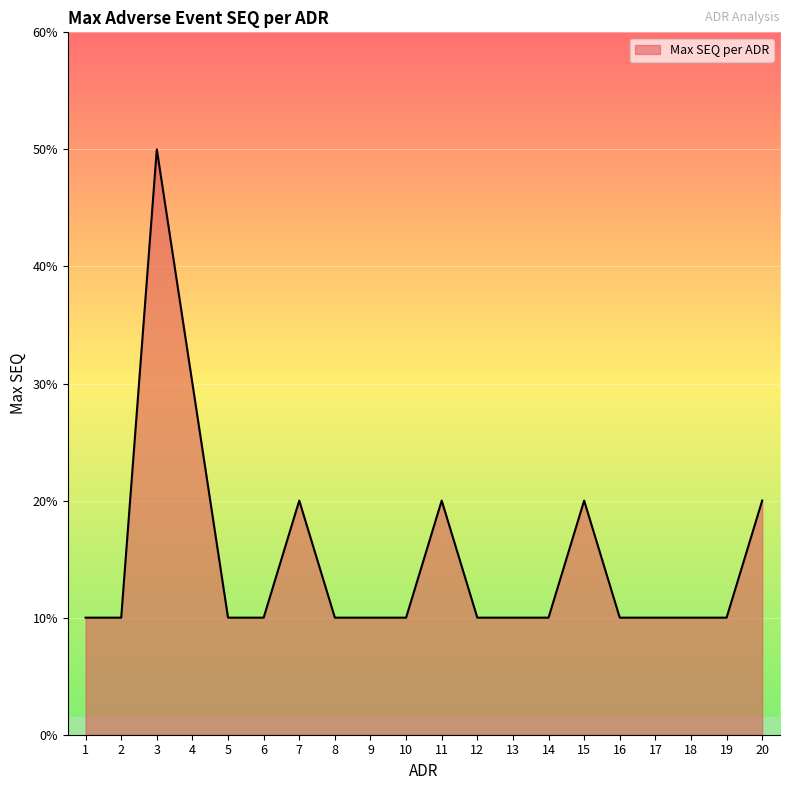

Reading left to right, transcribe all the data shown in this chart.

1=1	2=1	3=5	4=3	5=1	6=1	7=2	8=1	9=1	10=1	11=2	12=1	13=1	14=1	15=2	16=1	17=1	18=1	19=1	20=2